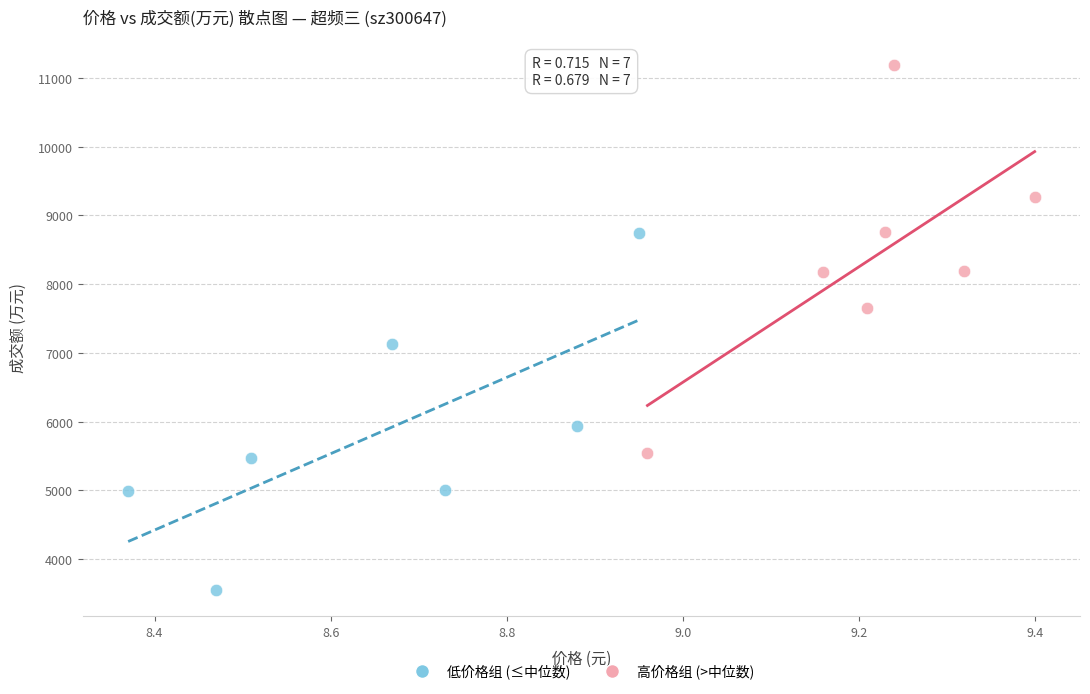

Which series has the widest spread of Y values?

高价格组 (>中位数)